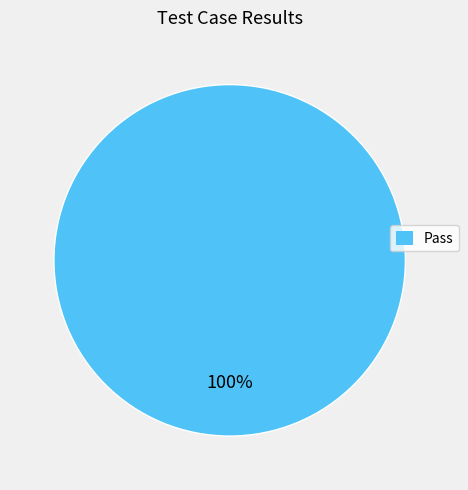

Does any single category account for the majority?

Yes